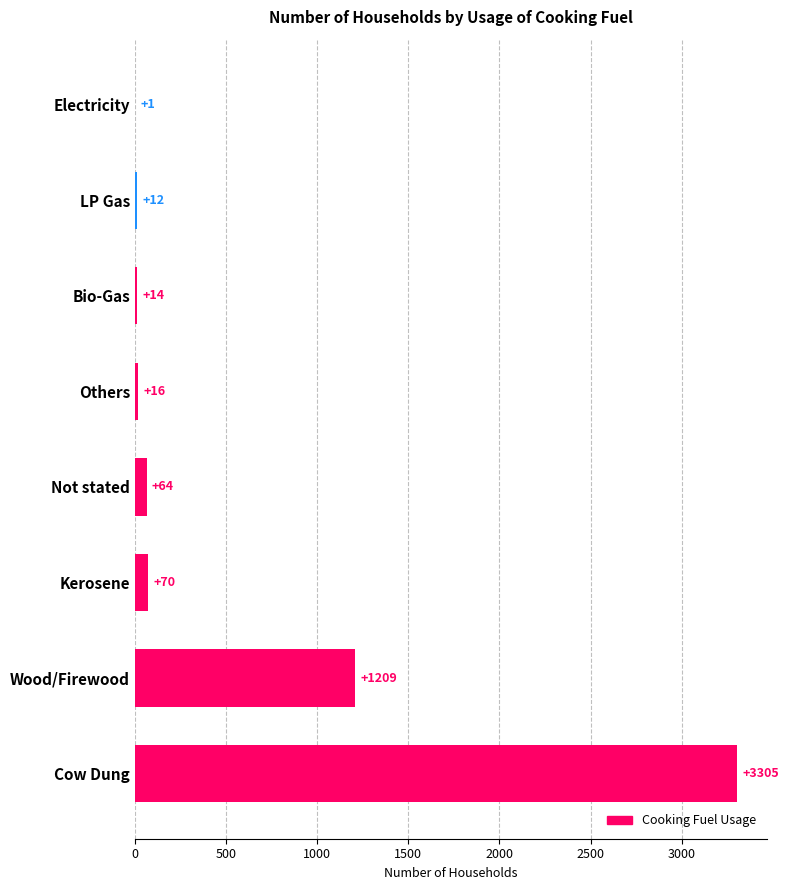

Read the value at Bio-Gas, to the nearest 10.

10